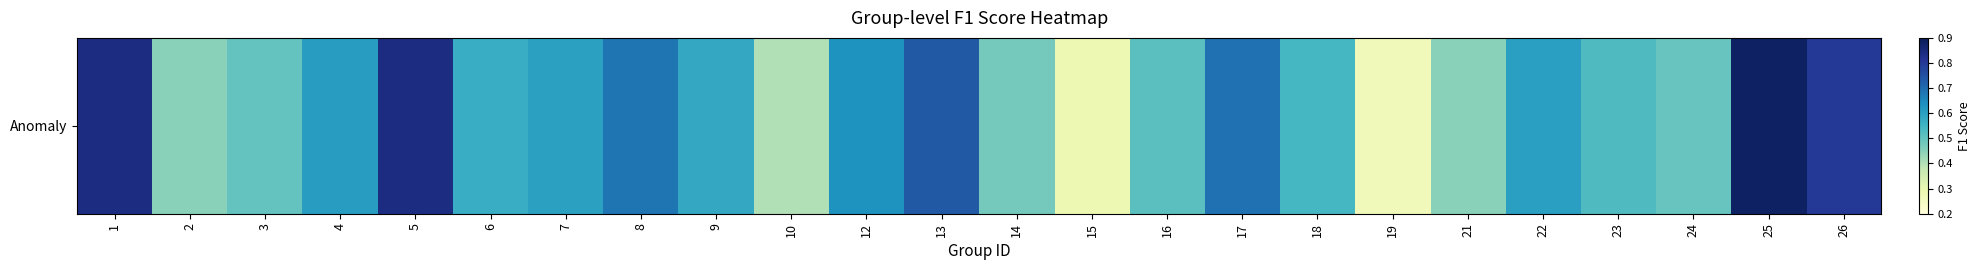

Read the value at 16.

0.5